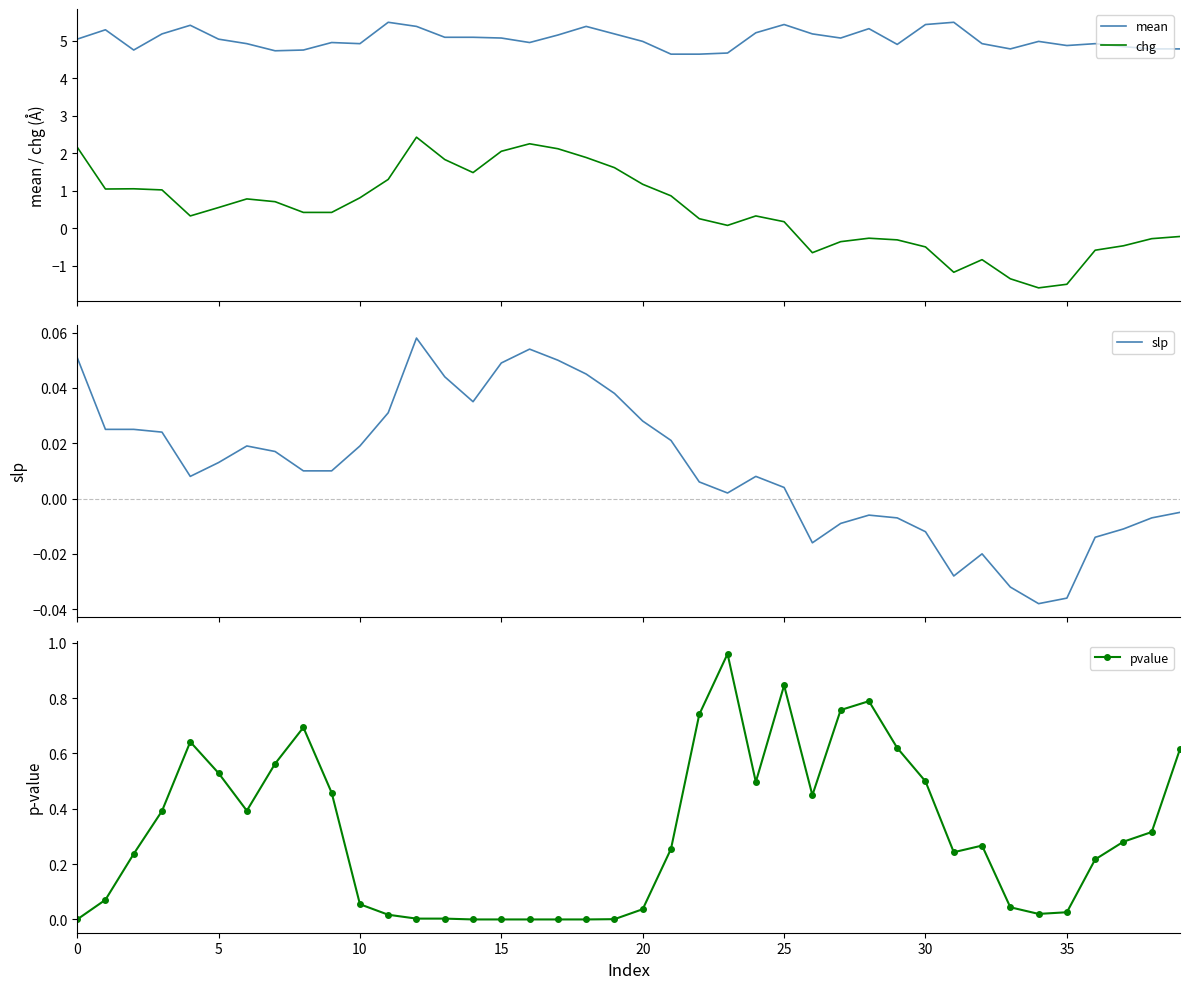

Reading left to right, transcribe all the data shown in this chart.

mean: 5.0	5.3	4.8	5.2	5.4	5.0	4.9	4.7	4.8	5.0	4.9	5.5	5.4	5.1	5.1	5.1	5.0	5.2	5.4	5.2	5.0	4.6	4.6	4.7	5.2	5.4	5.2	5.1	5.3	4.9	5.4	5.5	4.9	4.8	5.0	4.9	4.9	4.8	4.8	4.8
chg: 2.2	1.0	1.1	1.0	0.3	0.6	0.8	0.7	0.4	0.4	0.8	1.3	2.4	1.8	1.5	2.0	2.2	2.1	1.9	1.6	1.2	0.9	0.3	0.1	0.3	0.2	-0.7	-0.4	-0.3	-0.3	-0.5	-1.2	-0.8	-1.4	-1.6	-1.5	-0.6	-0.5	-0.3	-0.2
slp: 0.1	0.0	0.0	0.0	0.0	0.0	0.0	0.0	0.0	0.0	0.0	0.0	0.1	0.0	0.0	0.0	0.1	0.1	0.0	0.0	0.0	0.0	0.0	0.0	0.0	0.0	-0.0	-0.0	-0.0	-0.0	-0.0	-0.0	-0.0	-0.0	-0.0	-0.0	-0.0	-0.0	-0.0	-0.0
pvalue: 0.0	0.1	0.2	0.4	0.6	0.5	0.4	0.6	0.7	0.5	0.1	0.0	0.0	0.0	0.0	0.0	0.0	0.0	0.0	0.0	0.0	0.3	0.7	1.0	0.5	0.8	0.4	0.8	0.8	0.6	0.5	0.2	0.3	0.0	0.0	0.0	0.2	0.3	0.3	0.6